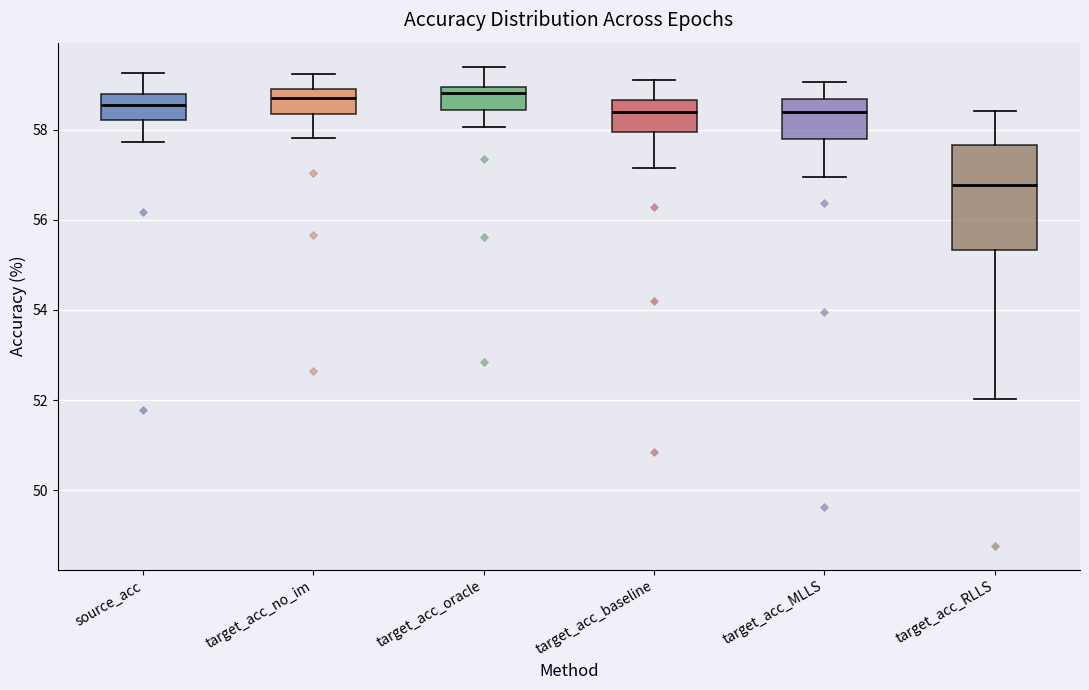

Reading left to right, transcribe this box plot: for each box, give where its median line is, the range the box spans, and where its two whiskers end, as read against the y-axis. The values are not printed on the chart, so give them approximately, as read against the axis.

source_acc: median 58.6, box 58.2 to 58.8, whiskers 57.8 to 59.2
target_acc_no_im: median 58.8, box 58.4 to 59.0, whiskers 57.8 to 59.2
target_acc_oracle: median 58.8, box 58.4 to 59.0, whiskers 58.0 to 59.4
target_acc_baseline: median 58.4, box 58.0 to 58.6, whiskers 57.2 to 59.2
target_acc_MLLS: median 58.4, box 57.8 to 58.6, whiskers 57.0 to 59.0
target_acc_RLLS: median 56.8, box 55.4 to 57.6, whiskers 52.0 to 58.4